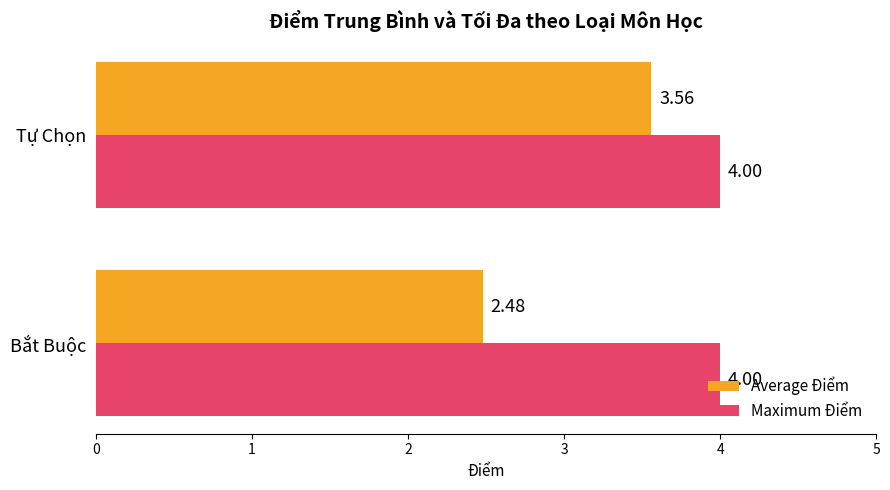

Rank the series by their average value, from highest to lowest.

Maximum Điểm, Average Điểm